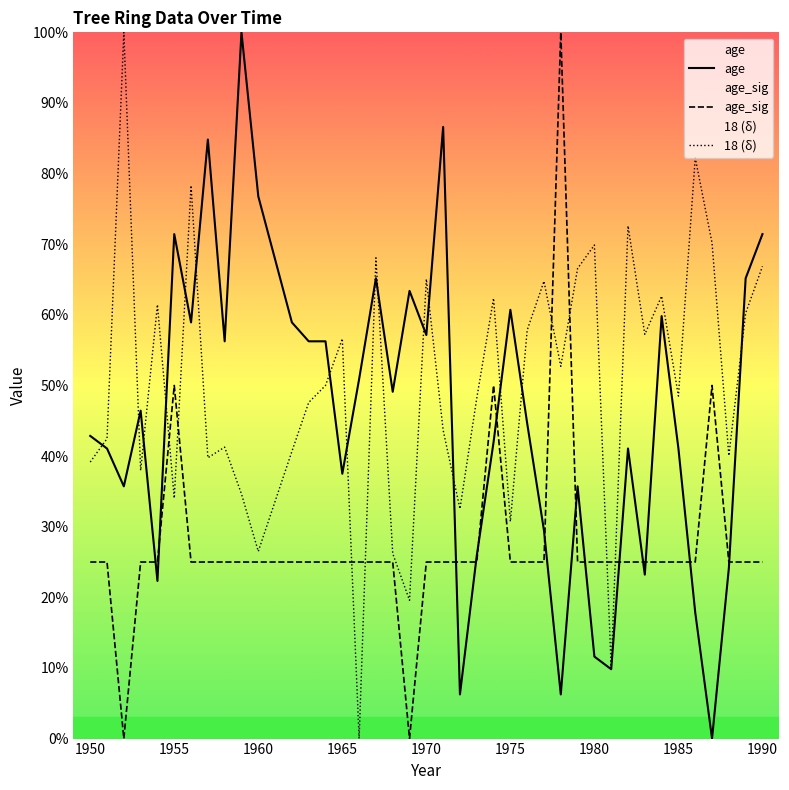

Reading left to right, what are all the values shown in this chart?

age: 42.9	41.1	35.7	46.4	22.3	71.4	58.9	84.8	56.2	100.0	76.8	58.9	56.2	56.2	37.5	50.9	65.2	49.1	63.4	57.1	86.6	6.2	25.9	42.0	60.7	44.6	29.5	6.2	35.7	11.6	9.8	41.1	23.2	59.8	41.1	17.9	0.0	24.1	65.2	71.4
age_sig: 25.0	25.0	0.0	25.0	25.0	50.0	25.0	25.0	25.0	25.0	25.0	25.0	25.0	25.0	25.0	25.0	25.0	25.0	0.0	25.0	25.0	25.0	25.0	50.0	25.0	25.0	25.0	100.0	25.0	25.0	25.0	25.0	25.0	25.0	25.0	25.0	50.0	25.0	25.0	25.0
18 (δ): 39.2	42.5	100.0	38.0	61.4	34.0	78.3	39.8	41.3	34.6	26.5	40.7	47.6	50.0	56.6	0.0	68.1	26.2	19.6	65.1	43.7	32.5	48.2	62.3	30.7	57.8	64.8	52.7	66.6	69.9	9.9	72.6	57.2	62.7	48.5	82.2	70.2	40.1	60.2	66.9